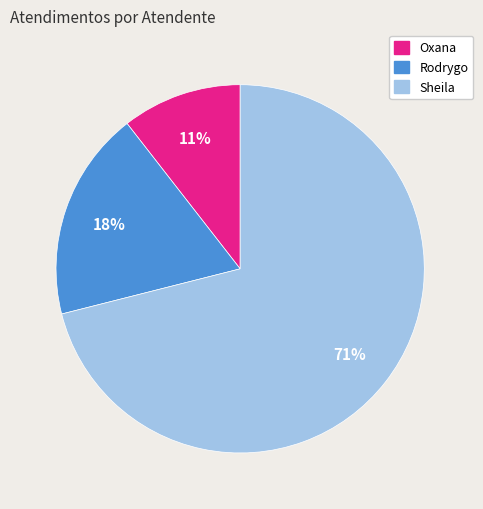

To the nearest percent, what is the average slice percentage?

33%